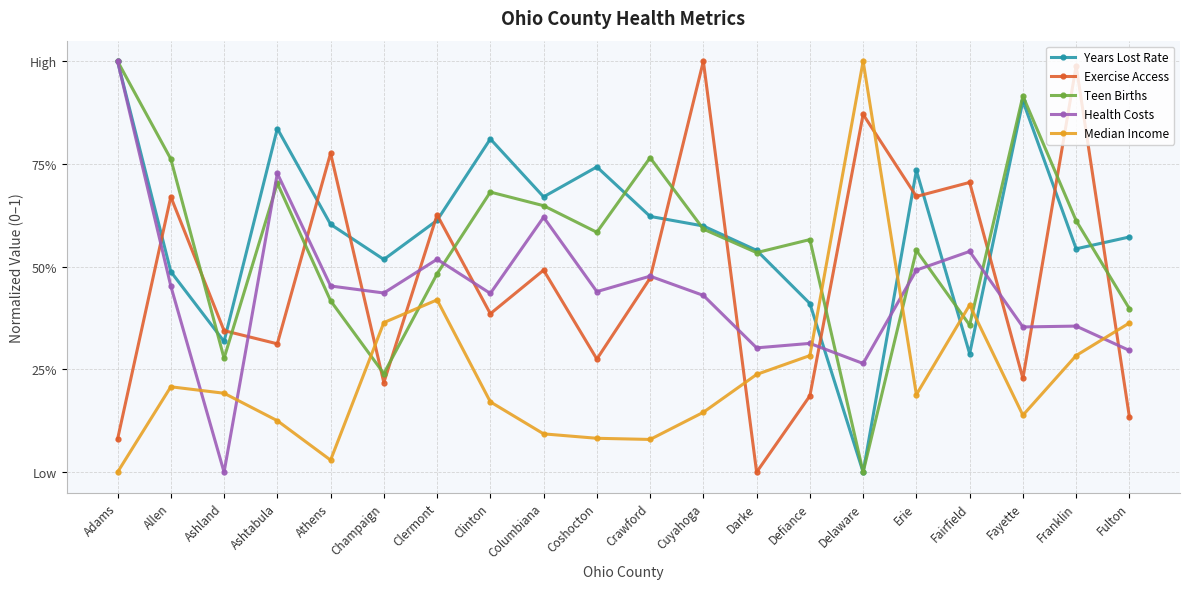

Where is Median Income nearest to the value 0?

Adams